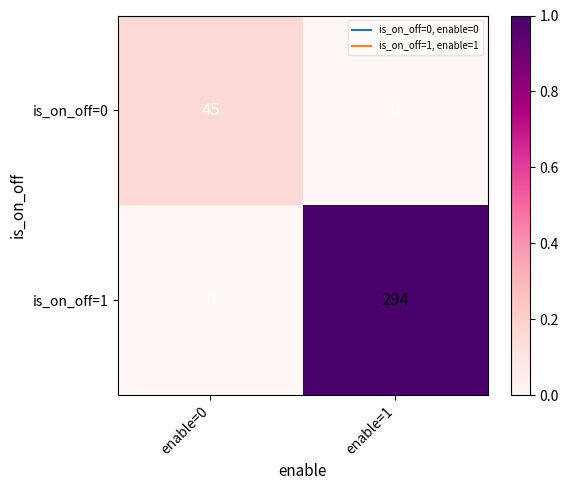

Reading right to left, list all the values displayed in this chart.

is_on_off=0: enable=1=0	enable=0=45
is_on_off=1: enable=1=294	enable=0=0